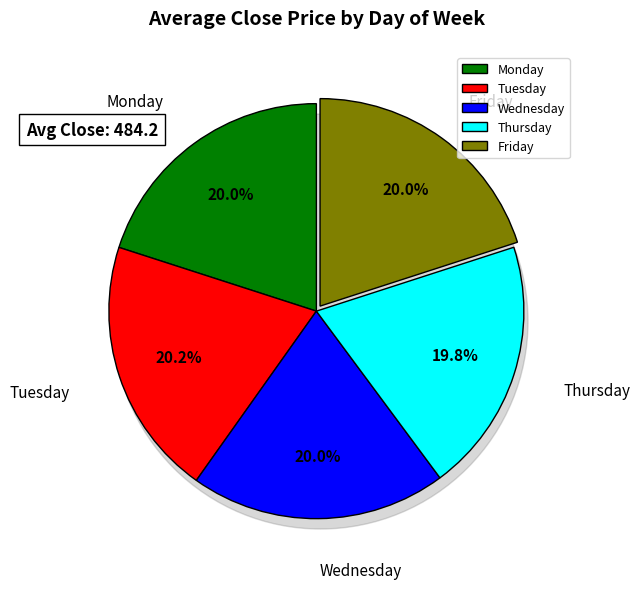

What is the change in value from Monday to Friday?

-12.6